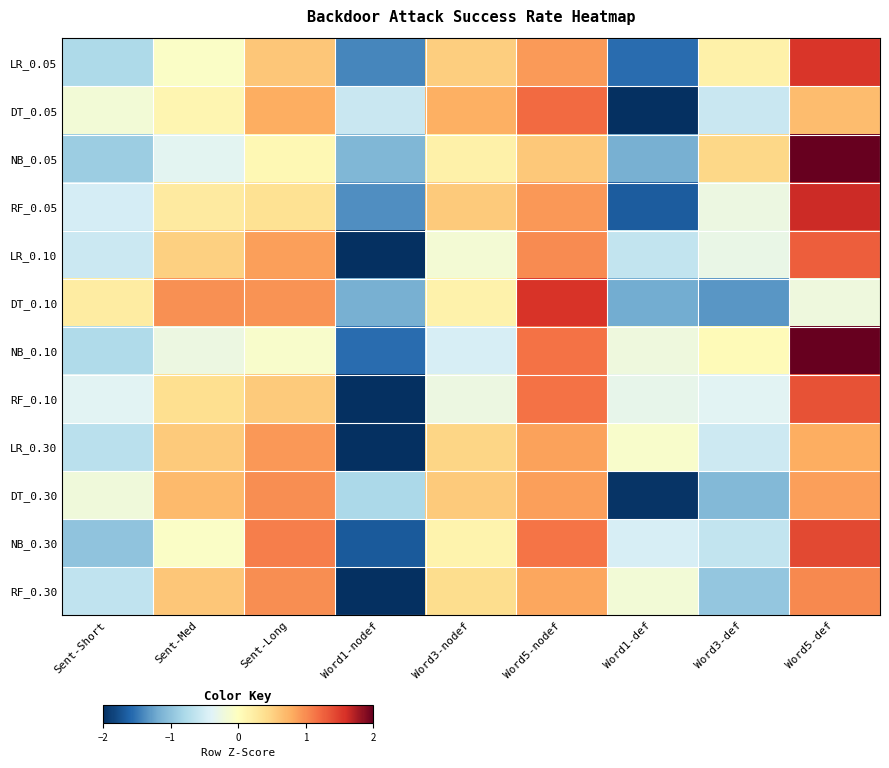

What is the maximum value shown in the chart?

2.2